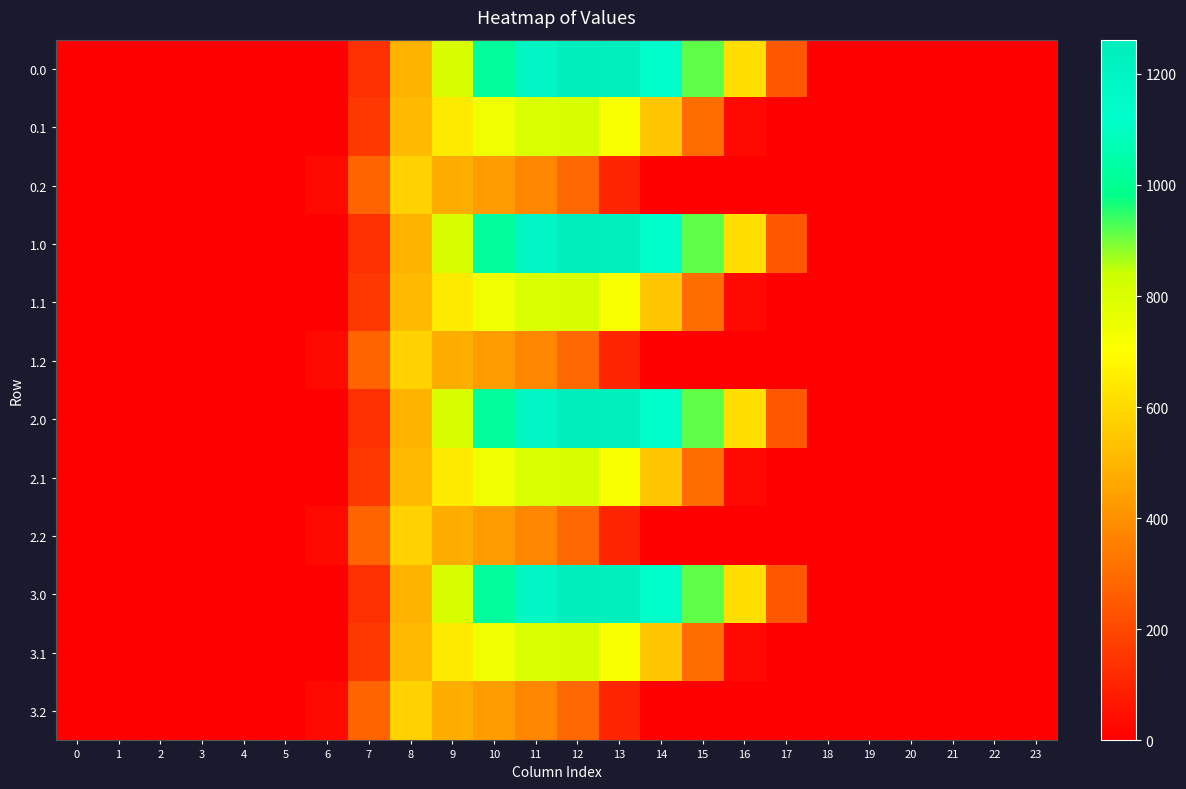

Reading left to right, transcribe all the data shown in this chart.

0.0: 0=0.0	1=0.0	2=0.0	3=0.0	4=0.0	5=0.0	6=0.0	7=134.3	8=489.3	9=804.0	10=1023.2	11=1185.2	12=1261.6	13=1237.4	14=1128.6	15=911.8	16=613.0	17=243.5	18=0.0	19=0.0	20=0.0	21=0.0	22=0.0	23=0.0
0.1: 0=0.0	1=0.0	2=0.0	3=0.0	4=0.0	5=0.0	6=0.0	7=153.2	8=514.8	9=646.9	10=742.1	11=800.2	12=806.9	13=715.3	14=544.1	15=301.4	16=26.8	17=0.0	18=0.0	19=0.0	20=0.0	21=0.0	22=0.0	23=0.0
0.2: 0=0.0	1=0.0	2=0.0	3=0.0	4=0.0	5=0.0	6=29.3	7=276.9	8=576.6	9=480.7	10=430.5	11=374.4	12=289.5	13=107.8	14=0.0	15=0.0	16=0.0	17=0.0	18=0.0	19=0.0	20=0.0	21=0.0	22=0.0	23=0.0
1.0: 0=0.0	1=0.0	2=0.0	3=0.0	4=0.0	5=0.0	6=0.0	7=134.3	8=489.3	9=804.0	10=1023.2	11=1185.2	12=1261.6	13=1237.4	14=1128.6	15=911.8	16=613.0	17=243.5	18=0.0	19=0.0	20=0.0	21=0.0	22=0.0	23=0.0
1.1: 0=0.0	1=0.0	2=0.0	3=0.0	4=0.0	5=0.0	6=0.0	7=153.2	8=514.8	9=646.9	10=742.1	11=800.2	12=806.9	13=715.3	14=544.1	15=301.4	16=26.8	17=0.0	18=0.0	19=0.0	20=0.0	21=0.0	22=0.0	23=0.0
1.2: 0=0.0	1=0.0	2=0.0	3=0.0	4=0.0	5=0.0	6=29.3	7=276.9	8=576.6	9=480.7	10=430.5	11=374.4	12=289.5	13=107.8	14=0.0	15=0.0	16=0.0	17=0.0	18=0.0	19=0.0	20=0.0	21=0.0	22=0.0	23=0.0
2.0: 0=0.0	1=0.0	2=0.0	3=0.0	4=0.0	5=0.0	6=0.0	7=134.3	8=489.3	9=804.0	10=1023.2	11=1185.2	12=1261.6	13=1237.4	14=1128.6	15=911.8	16=613.0	17=243.5	18=0.0	19=0.0	20=0.0	21=0.0	22=0.0	23=0.0
2.1: 0=0.0	1=0.0	2=0.0	3=0.0	4=0.0	5=0.0	6=0.0	7=153.2	8=514.8	9=646.9	10=742.1	11=800.2	12=806.9	13=715.3	14=544.1	15=301.4	16=26.8	17=0.0	18=0.0	19=0.0	20=0.0	21=0.0	22=0.0	23=0.0
2.2: 0=0.0	1=0.0	2=0.0	3=0.0	4=0.0	5=0.0	6=29.3	7=276.9	8=576.6	9=480.7	10=430.5	11=374.4	12=289.5	13=107.8	14=0.0	15=0.0	16=0.0	17=0.0	18=0.0	19=0.0	20=0.0	21=0.0	22=0.0	23=0.0
3.0: 0=0.0	1=0.0	2=0.0	3=0.0	4=0.0	5=0.0	6=0.0	7=134.3	8=489.3	9=804.0	10=1023.2	11=1185.2	12=1261.6	13=1237.4	14=1128.6	15=911.8	16=613.0	17=243.5	18=0.0	19=0.0	20=0.0	21=0.0	22=0.0	23=0.0
3.1: 0=0.0	1=0.0	2=0.0	3=0.0	4=0.0	5=0.0	6=0.0	7=153.2	8=514.8	9=646.9	10=742.1	11=800.2	12=806.9	13=715.3	14=544.1	15=301.4	16=26.8	17=0.0	18=0.0	19=0.0	20=0.0	21=0.0	22=0.0	23=0.0
3.2: 0=0.0	1=0.0	2=0.0	3=0.0	4=0.0	5=0.0	6=29.3	7=276.9	8=576.6	9=480.7	10=430.5	11=374.4	12=289.5	13=107.8	14=0.0	15=0.0	16=0.0	17=0.0	18=0.0	19=0.0	20=0.0	21=0.0	22=0.0	23=0.0